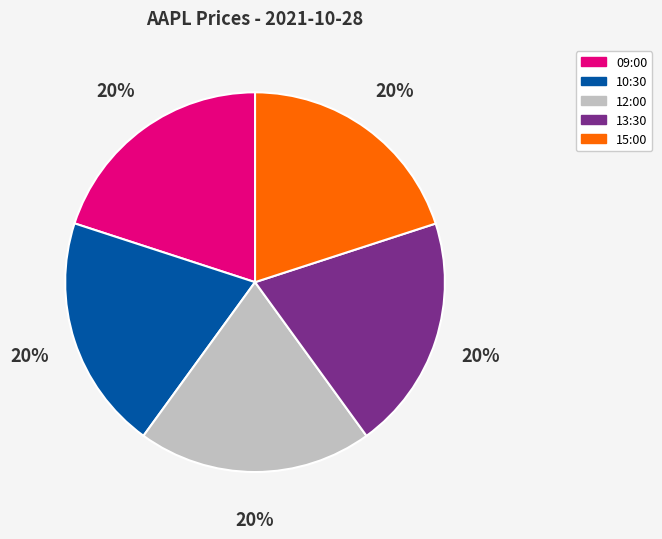

What is the ratio of the value at 15:00 to the value at 12:00?

1.0